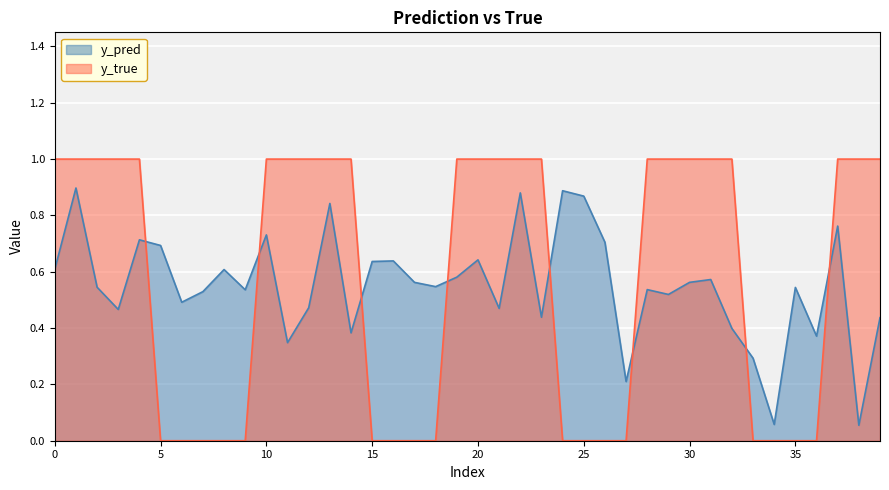

True or false: y_true and y_pred intersect in this chart.

True